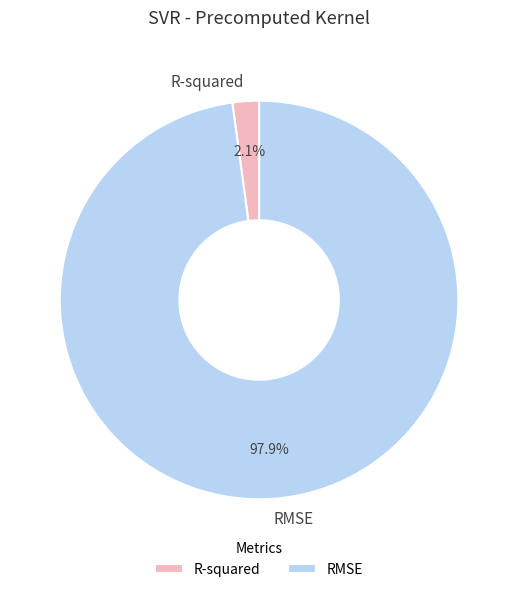

Which category has the biggest portion of the pie?

RMSE